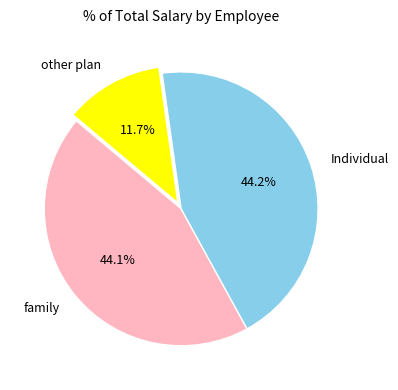

Does other plan represent more than half of the total?

No